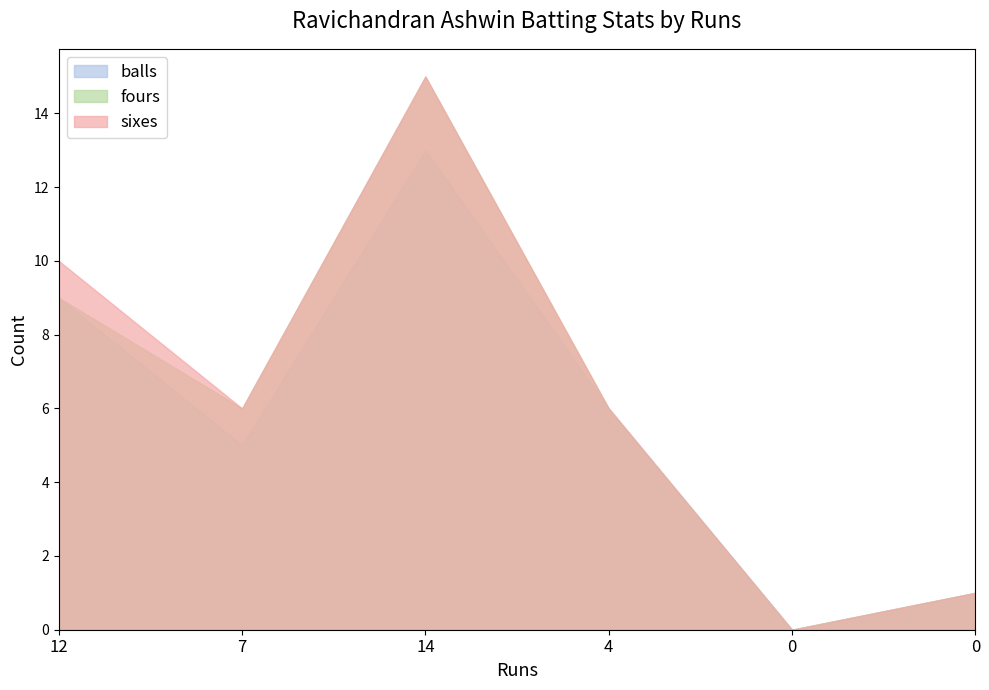

At how many categories does at least one series exceed 3?

4